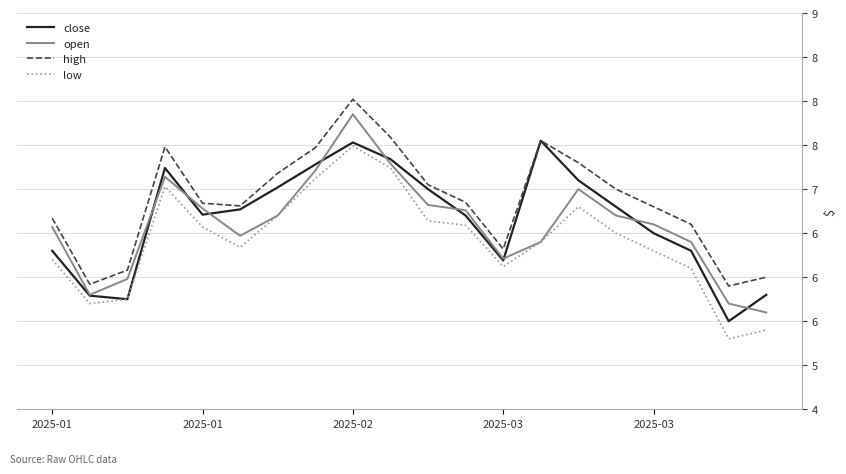

Is this an area chart (filled region under the line)?

No